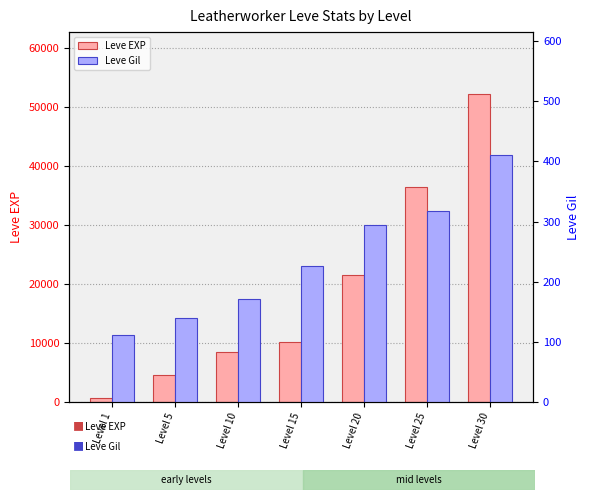

Is it true that Leve Gil equals 356 at Level 15?

False